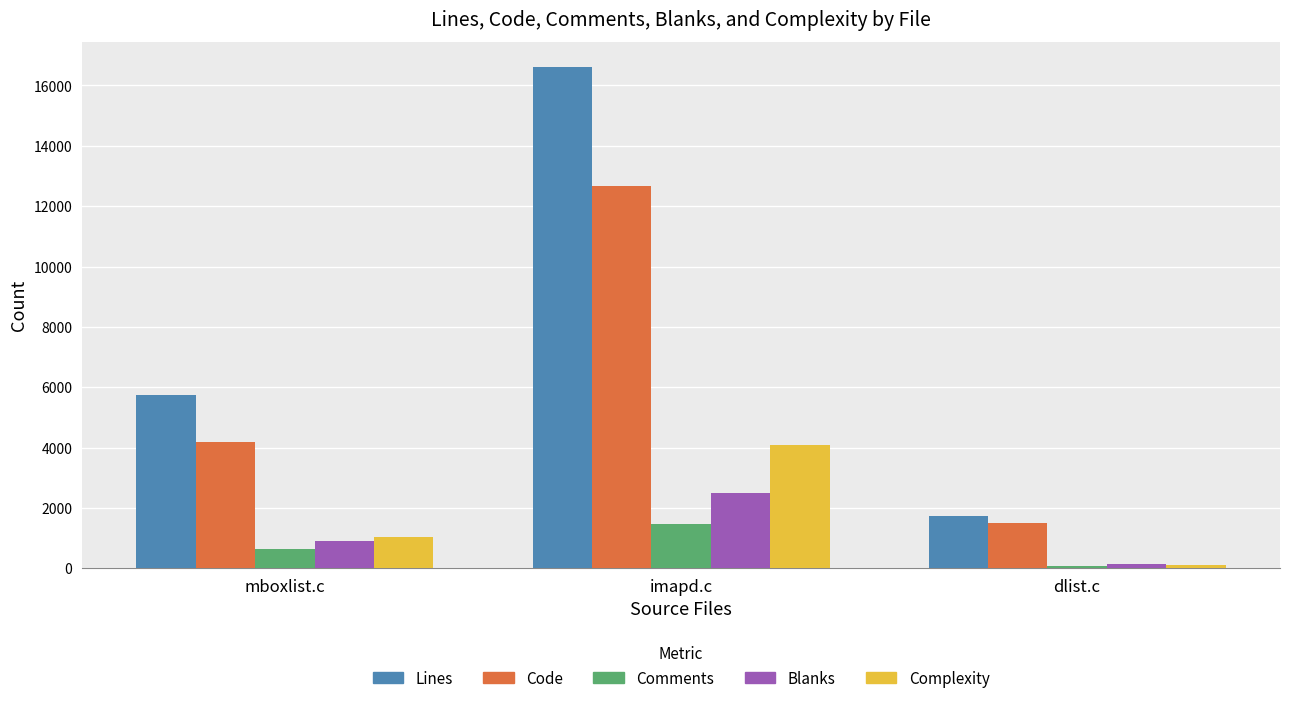

How many Lines values are between 1735 and 16610?

3